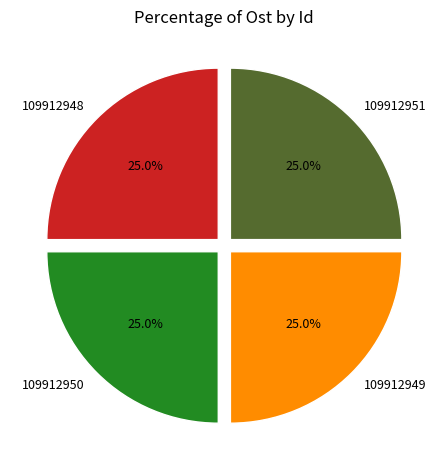

To the nearest percent, what portion does 109912951 represent?

25%